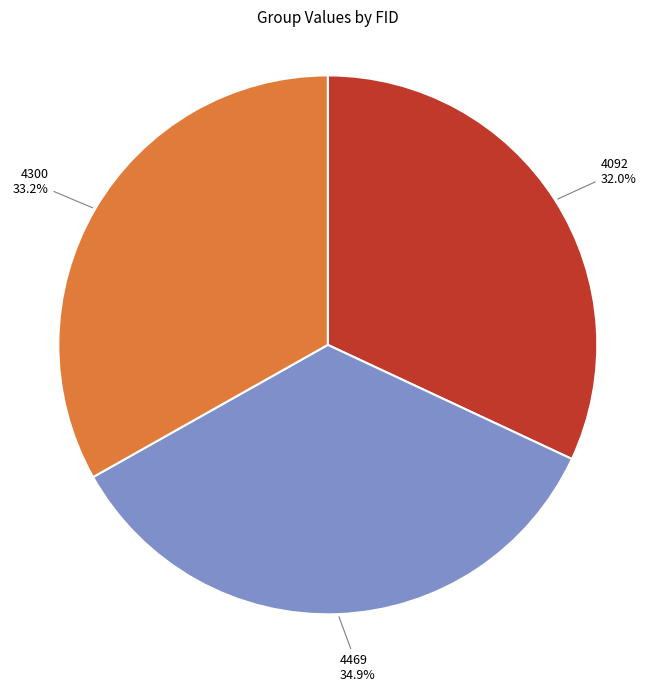

Is there any slice that represents more than half of the pie?

No